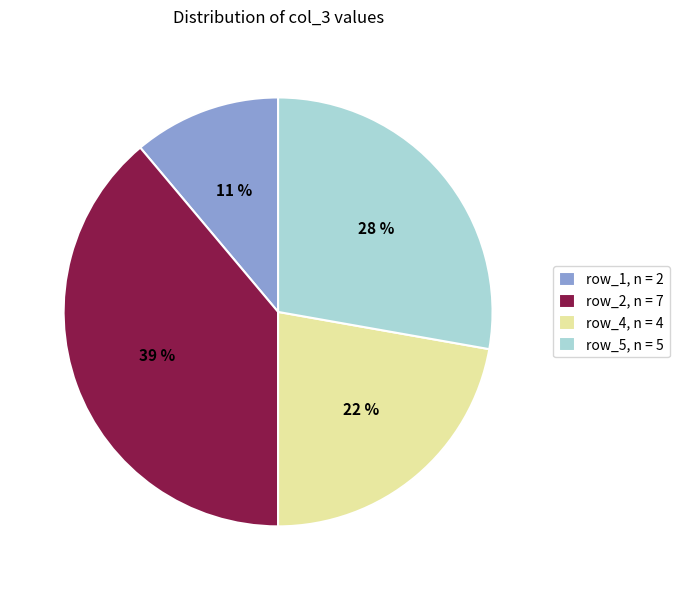

What percentage is the row_4, n = 4 slice, to the nearest percent?

22%